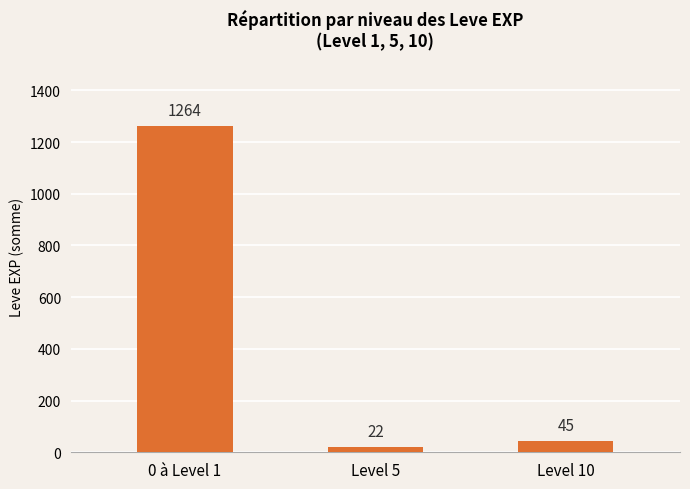

At which label does the data first exceed 45?

0 à Level 1